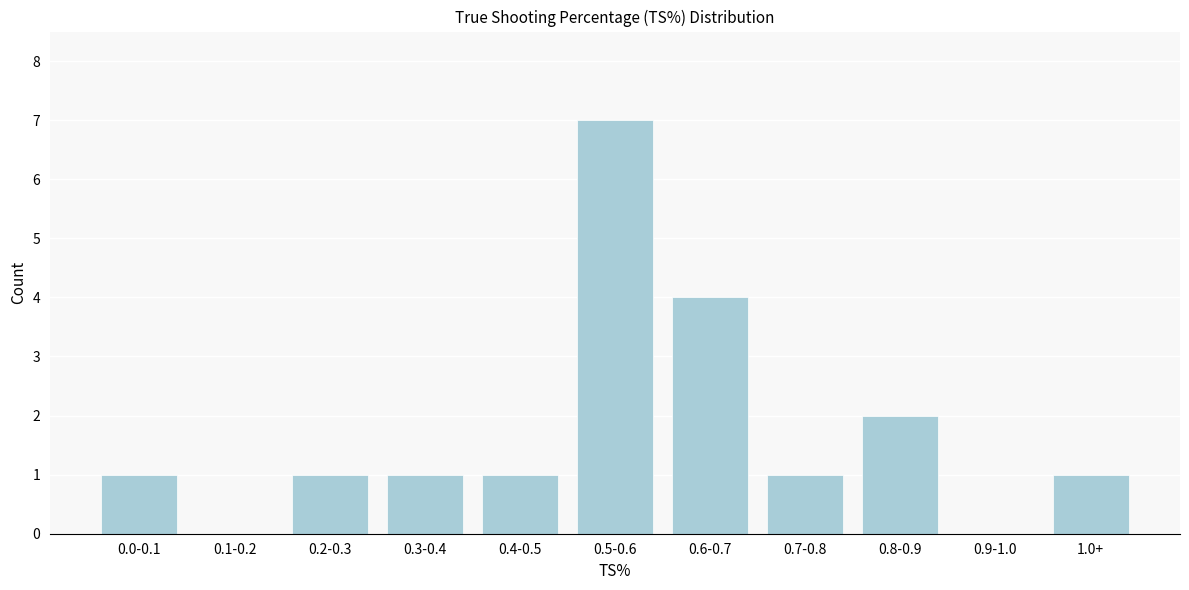

Reading right to left, extract all data points from this chart.

1.0+=1	0.9-1.0=0	0.8-0.9=2	0.7-0.8=1	0.6-0.7=4	0.5-0.6=7	0.4-0.5=1	0.3-0.4=1	0.2-0.3=1	0.1-0.2=0	0.0-0.1=1